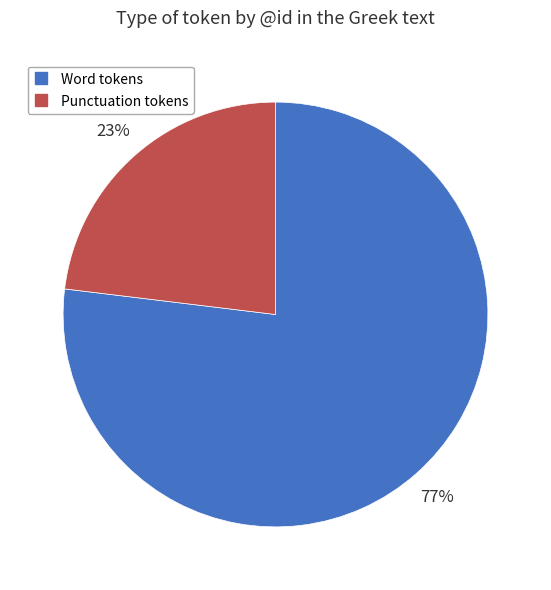

Is there any slice that represents more than half of the pie?

Yes